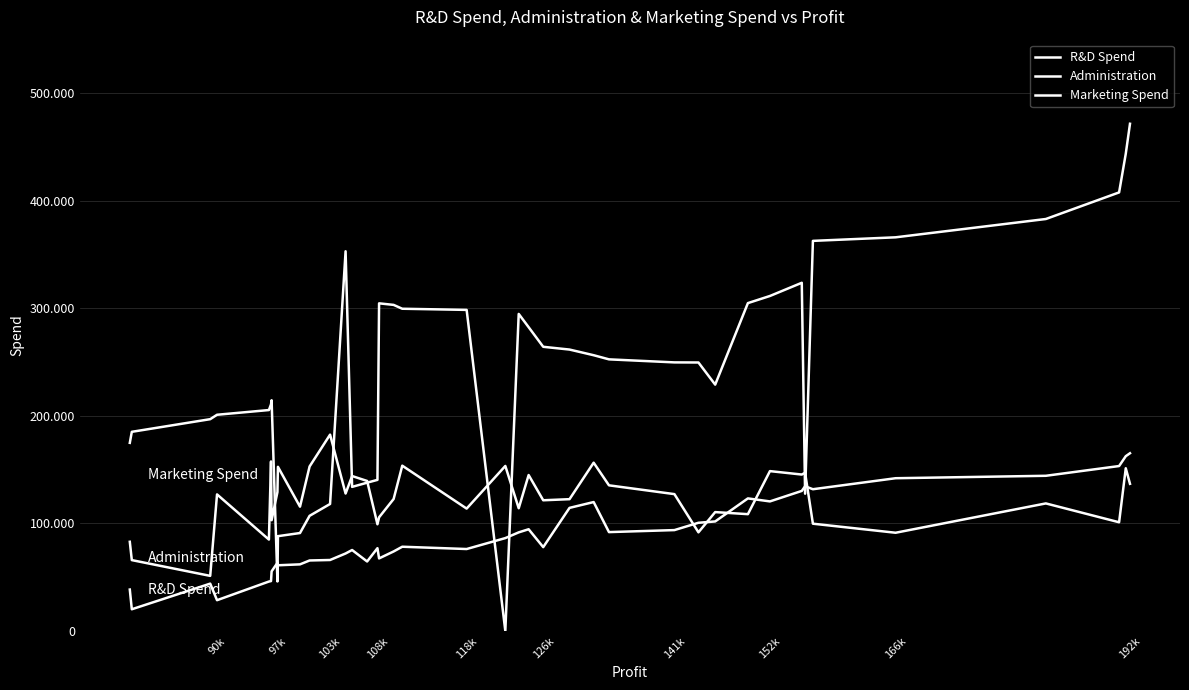

What is the difference between the maximum and minimum values in the Marketing Spend series?

471784.1